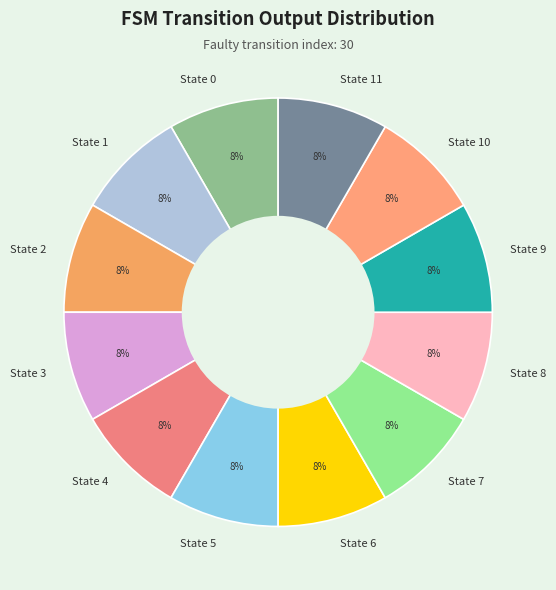

To the nearest percent, what portion does State 4 represent?

8%